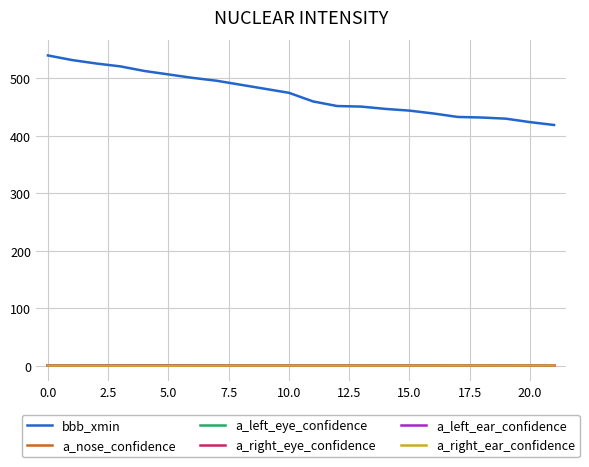

What is the difference between the maximum and minimum values in the bbb_xmin series?

121.0